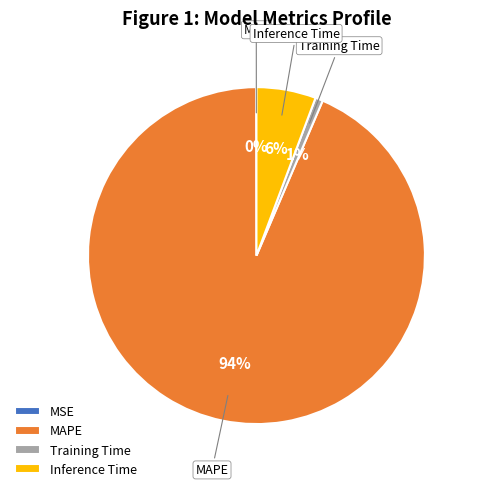

Which has a higher value, Inference Time or MAPE?

MAPE